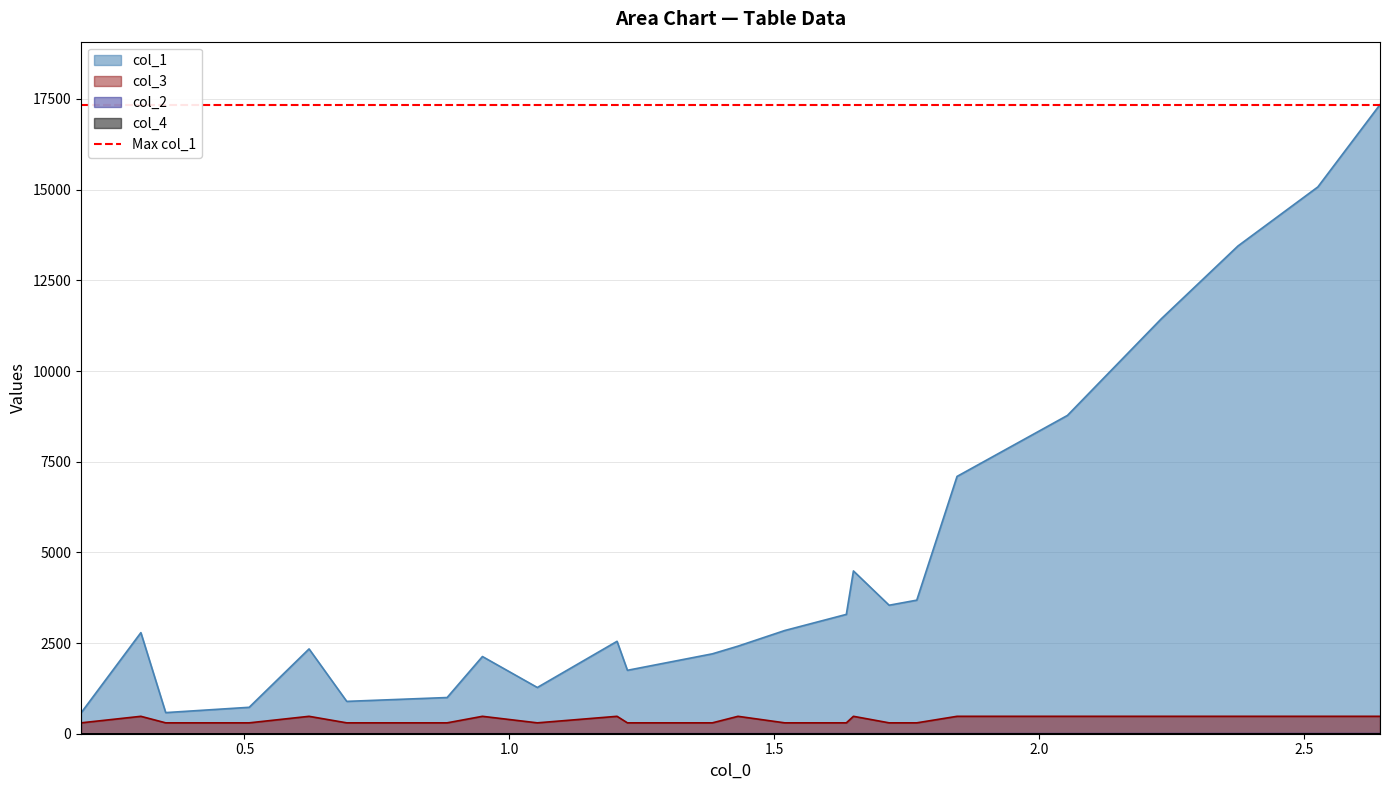

True or false: col_1 and col_3 intersect in this chart.

False